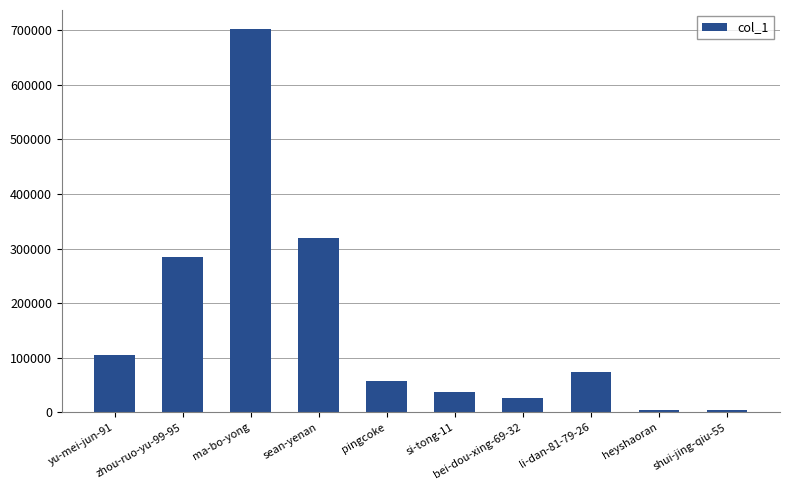

The chart shows a value of 318878 at sean-yenan. True or false?

True